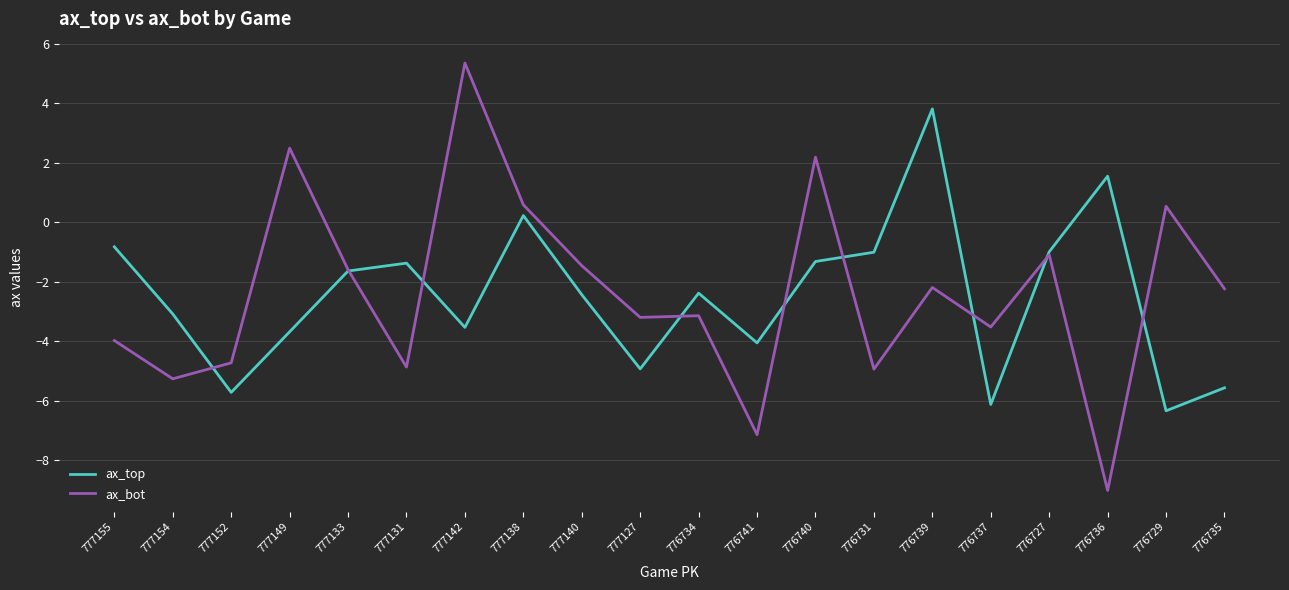

Which category has the highest value across all series?

777142